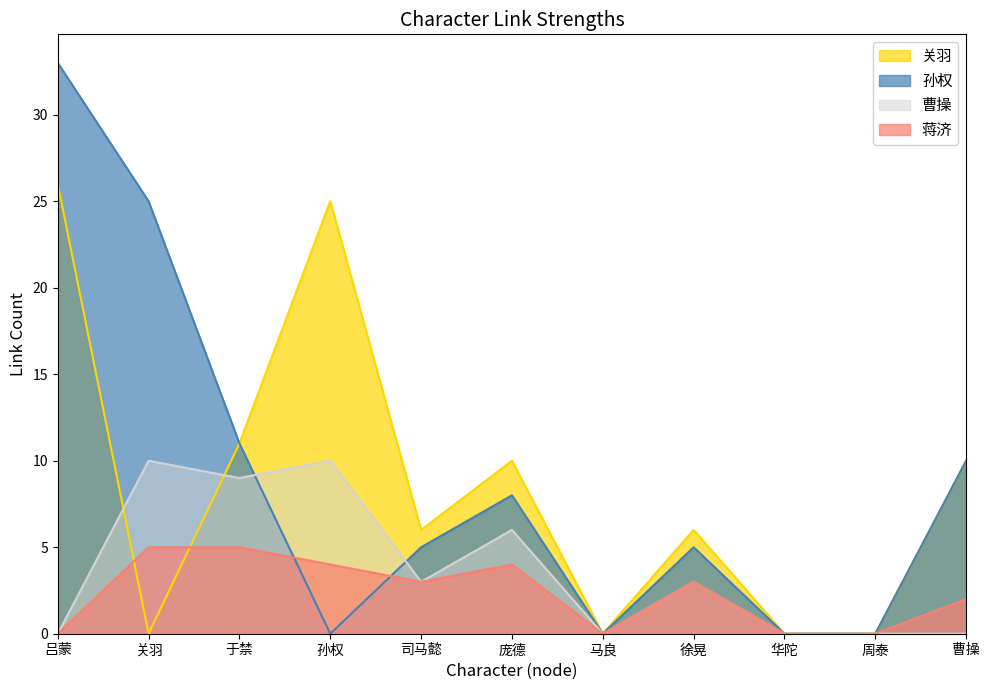

Where is the first local maximum for 曹操?

关羽